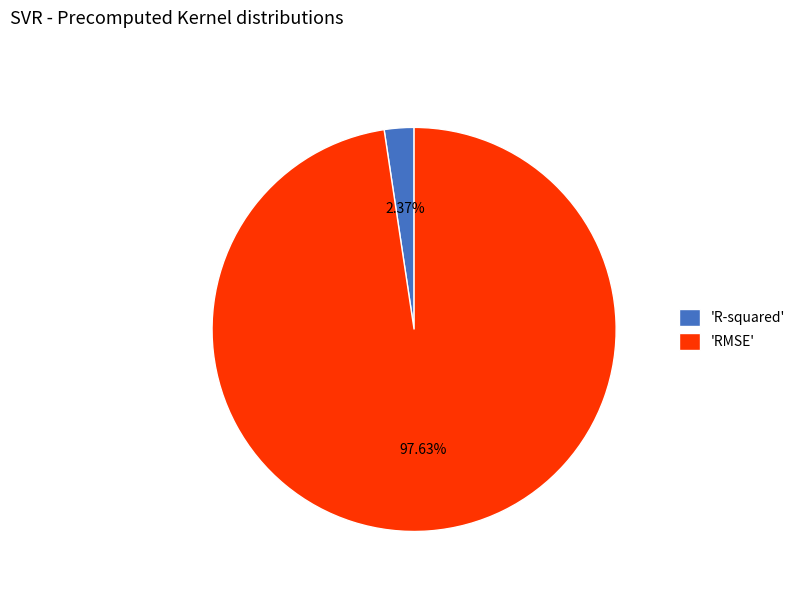

Does any single category account for the majority?

Yes